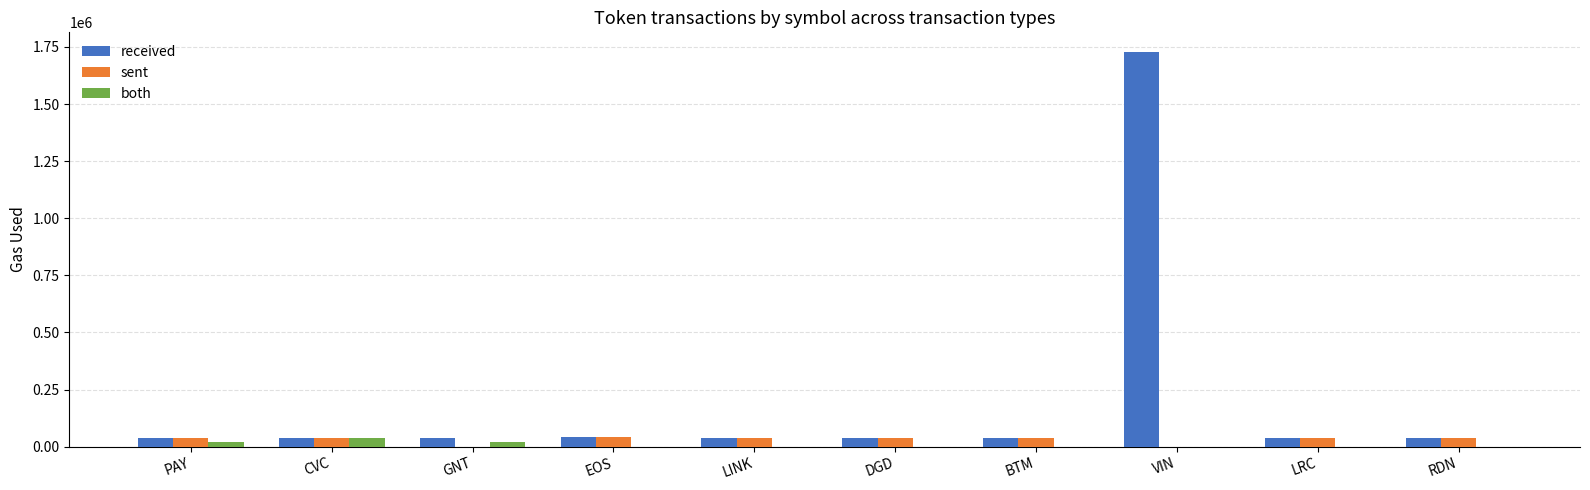

At which category is the sum across all series the highest?

VIN